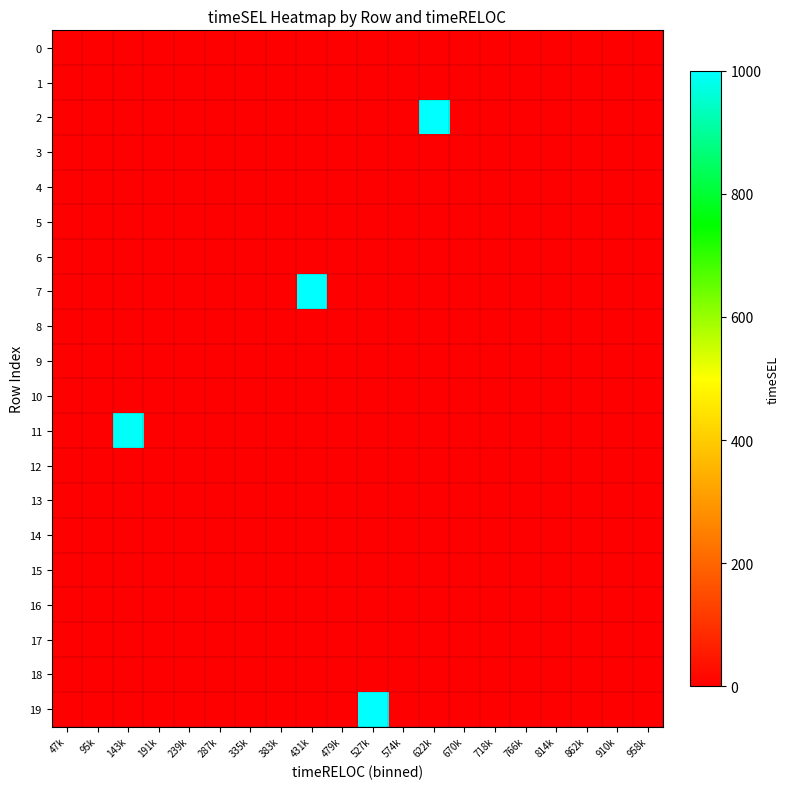

At which category is the sum across all series the highest?

622k